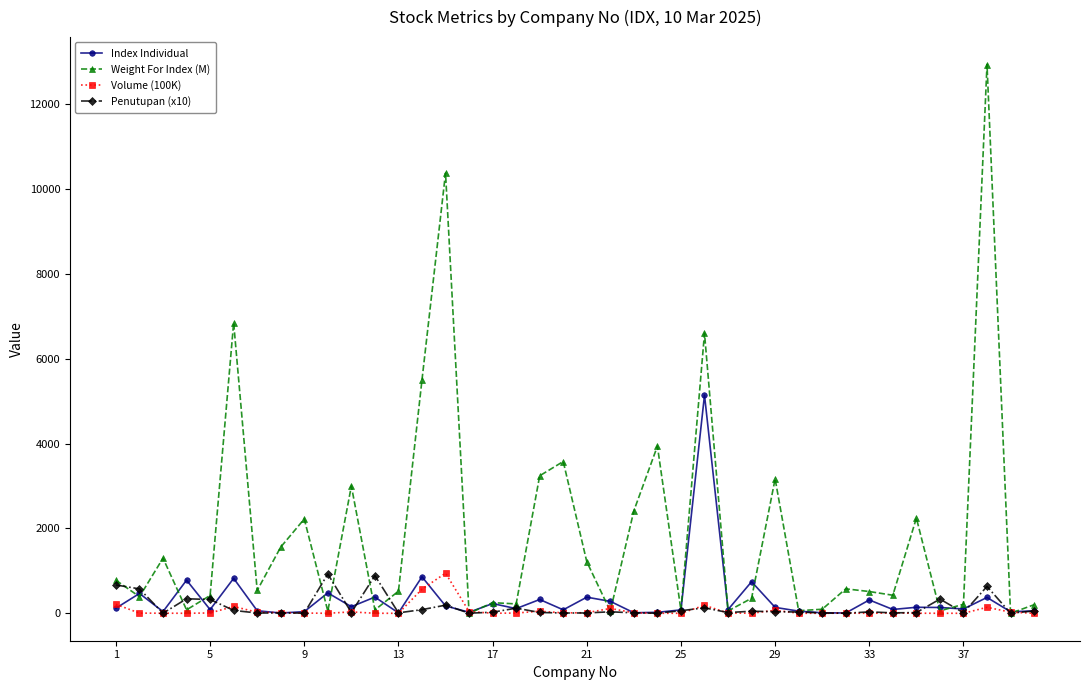

What is the greatest value displayed?

12930.0